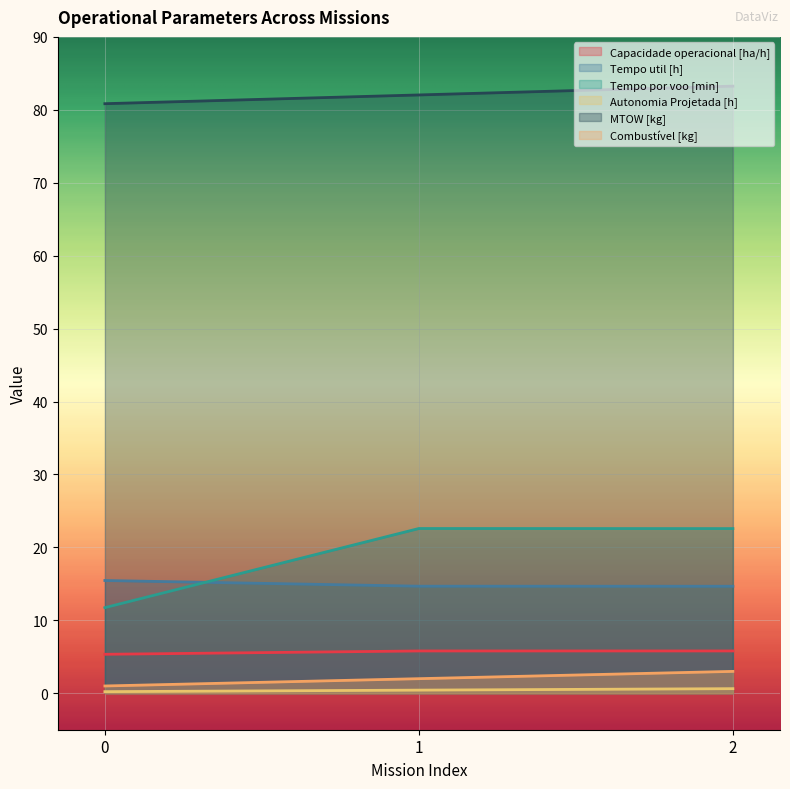

Reading right to left, list all the values displayed in this chart.

Capacidade operacional [ha/h]: 5.8	5.8	5.3
Tempo util [h]: 14.7	14.7	15.5
Tempo por voo [min]: 22.6	22.6	11.7
Autonomia Projetada [h]: 0.6	0.4	0.2
MTOW [kg]: 83.2	82.0	80.8
Combustível [kg]: 3.0	2.0	1.0